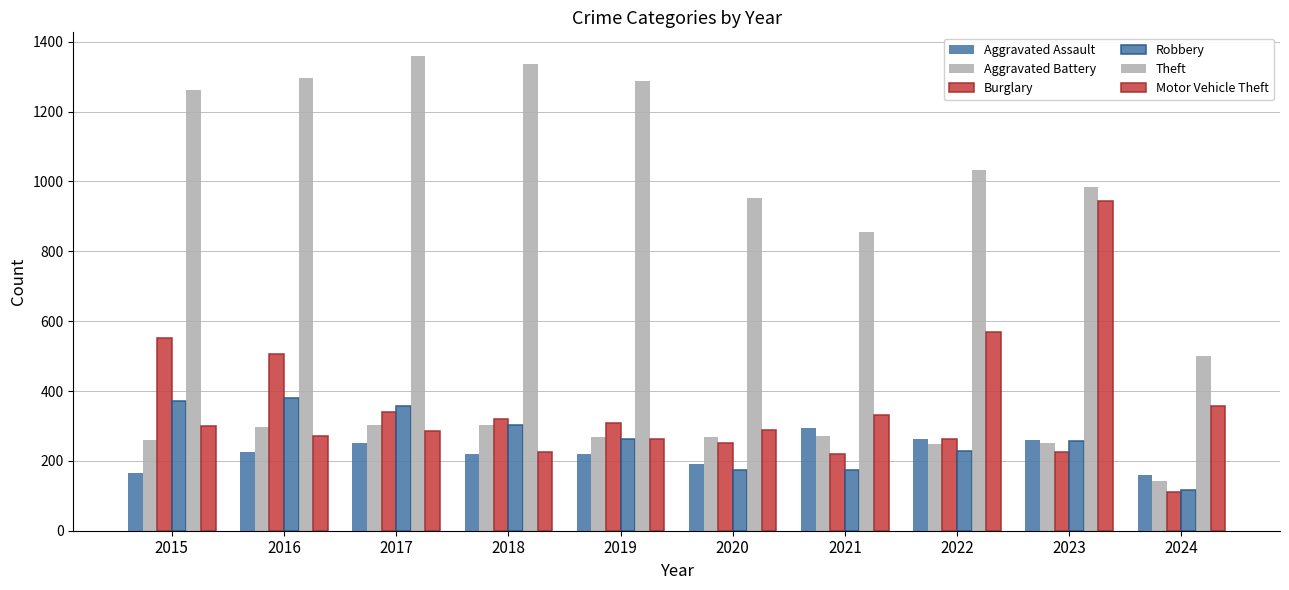

True or false: Aggravated Battery has a value of 409 at 2023.

False